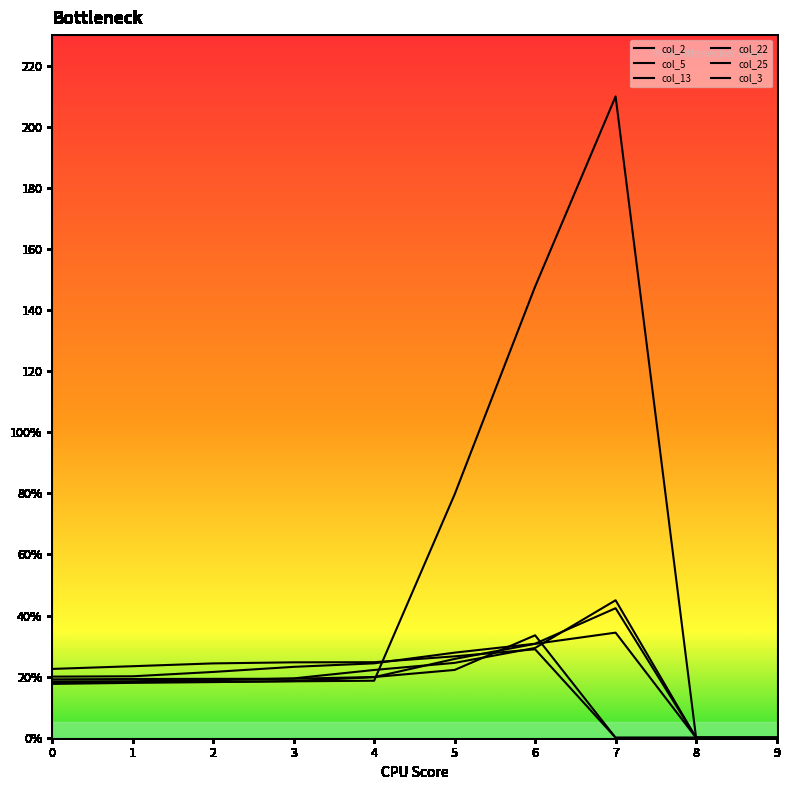

What is the difference between the maximum and minimum values in the col_5 series?

42.4